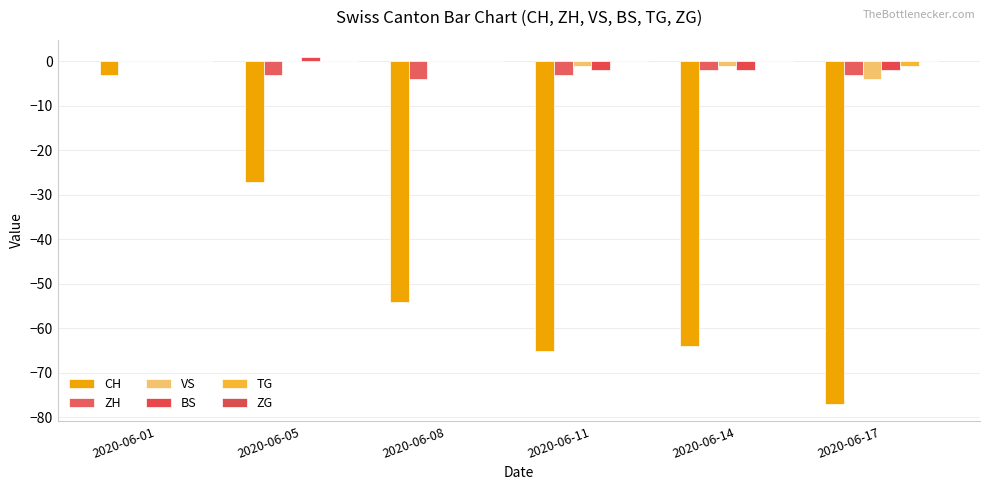

Are the bars grouped side by side (vs. stacked)?

Yes